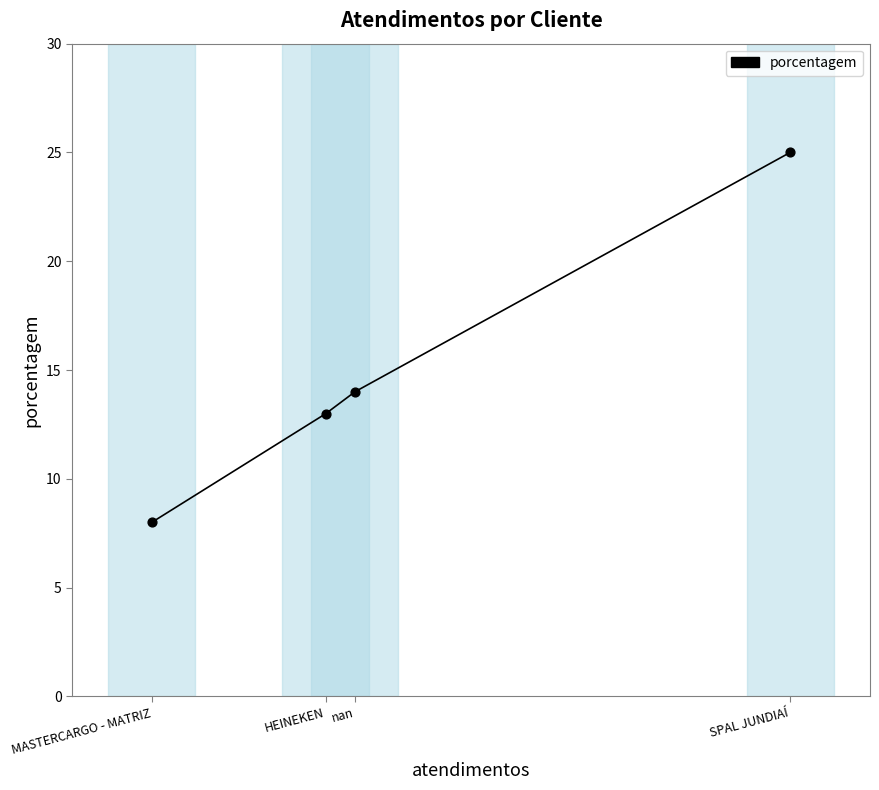

Which has a higher value, HEINEKEN or SPAL JUNDIAÍ?

SPAL JUNDIAÍ